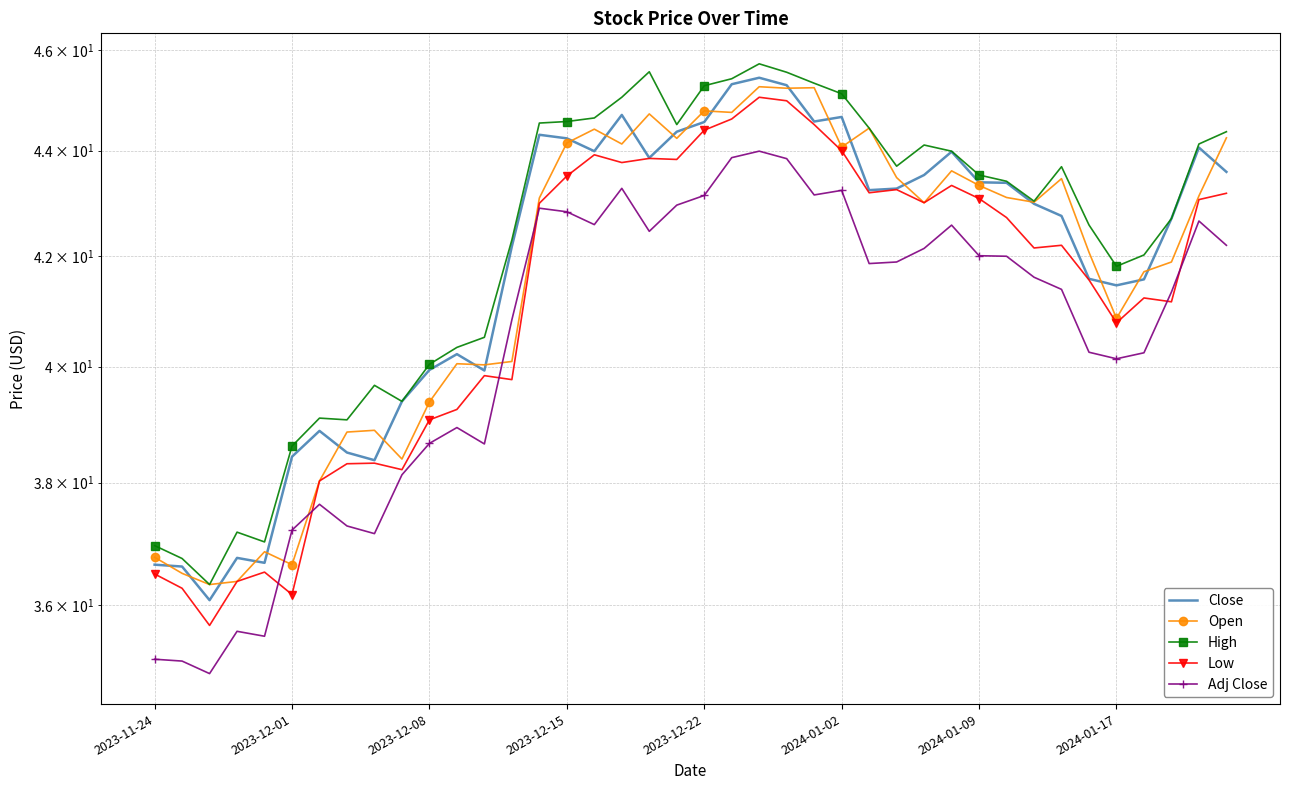

Which series ends up on top after the final intersection of Low and Adj Close?

Low